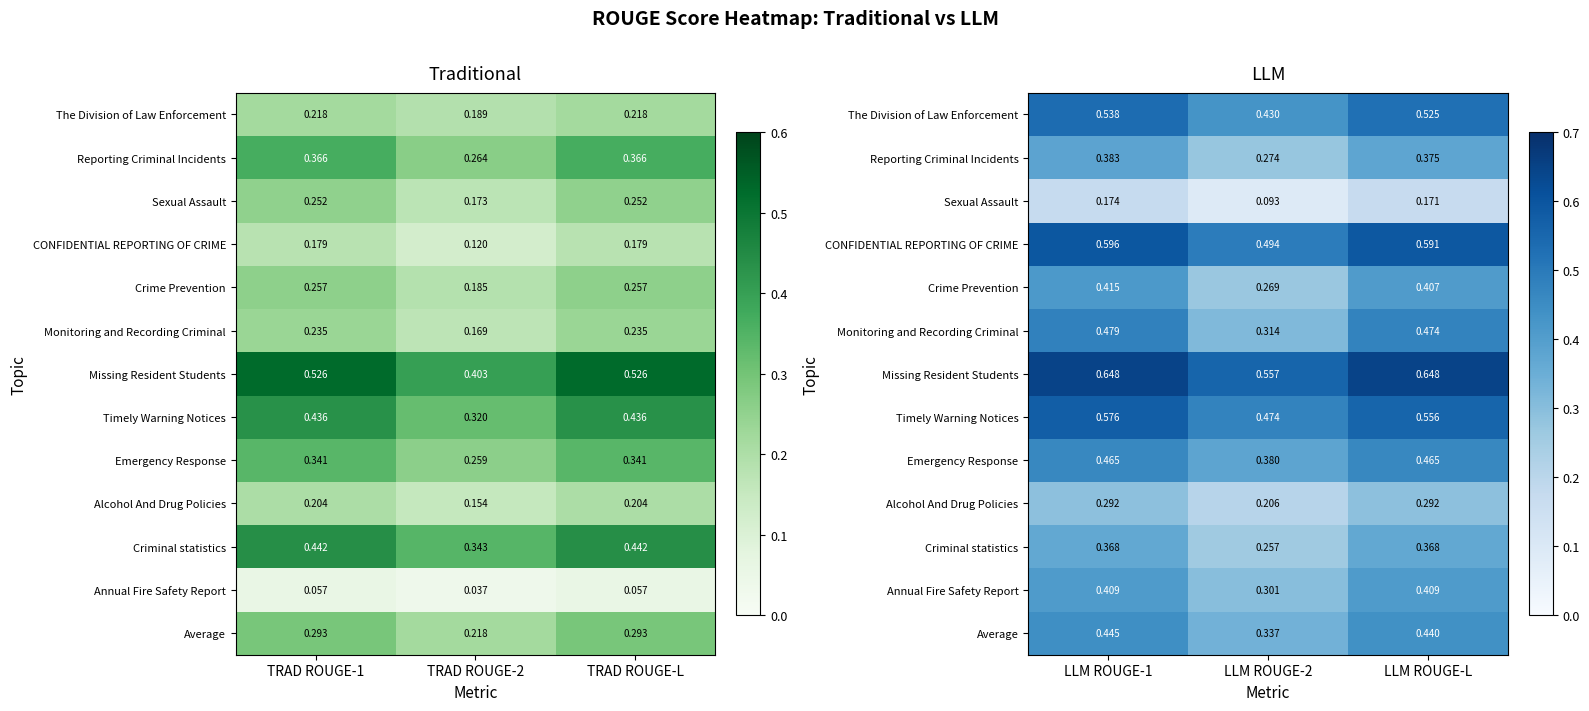

What is the spread (max minus min) of values at LLM ROUGE-1?

0.5